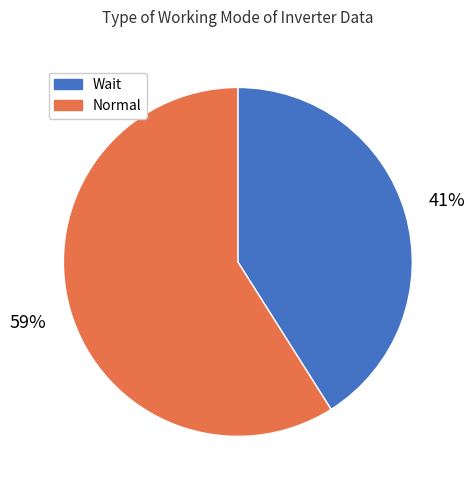

The Wait slice represents 41% of the pie. True or false?

True